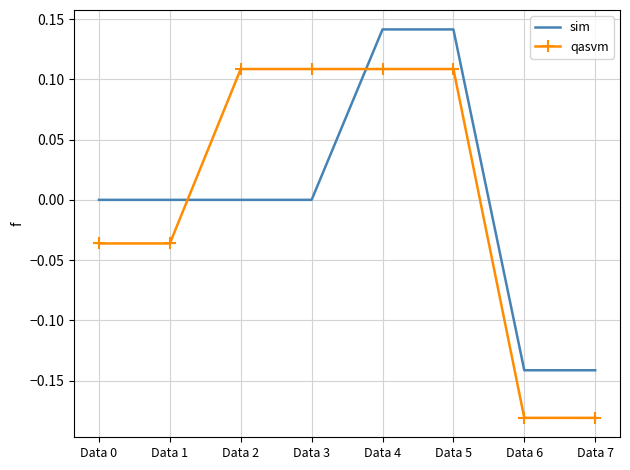

What is the difference between the sim values at Data 7 and Data 4?

0.3